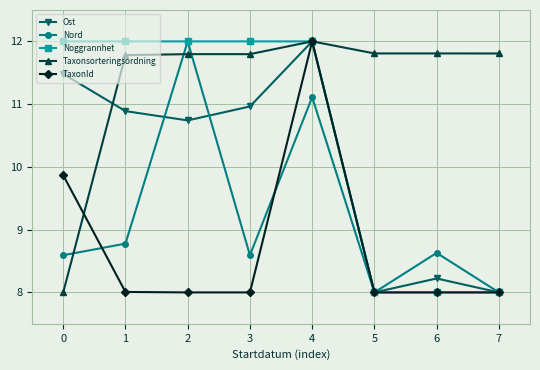

Reading right to left, transcribe all the data shown in this chart.

Ost: 7=8.0	6=8.2	5=8.0	4=12.0	3=11.0	2=10.7	1=10.9	0=11.5
Nord: 7=8.0	6=8.6	5=8.0	4=11.1	3=8.6	2=12.0	1=8.8	0=8.6
Noggrannhet: 7=8.0	6=8.0	5=8.0	4=12.0	3=12.0	2=12.0	1=12.0	0=12.0
Taxonsorteringsordning: 7=11.8	6=11.8	5=11.8	4=12.0	3=11.8	2=11.8	1=11.8	0=8.0
TaxonId: 7=8.0	6=8.0	5=8.0	4=12.0	3=8.0	2=8.0	1=8.0	0=9.9